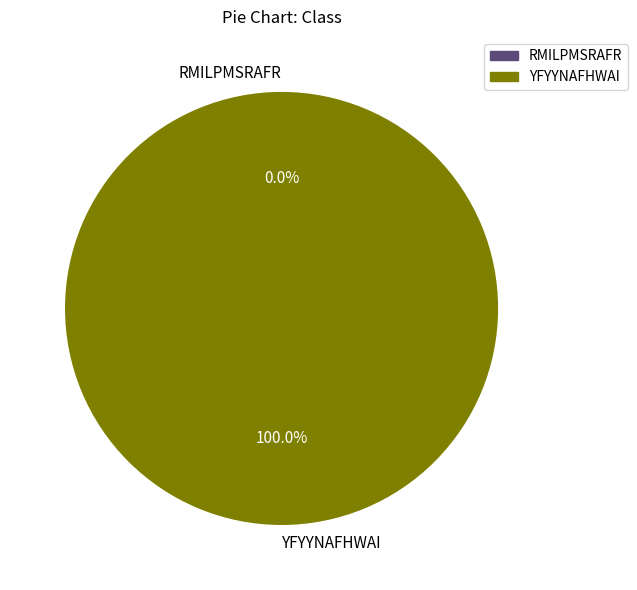

Is there a majority slice in this chart?

Yes